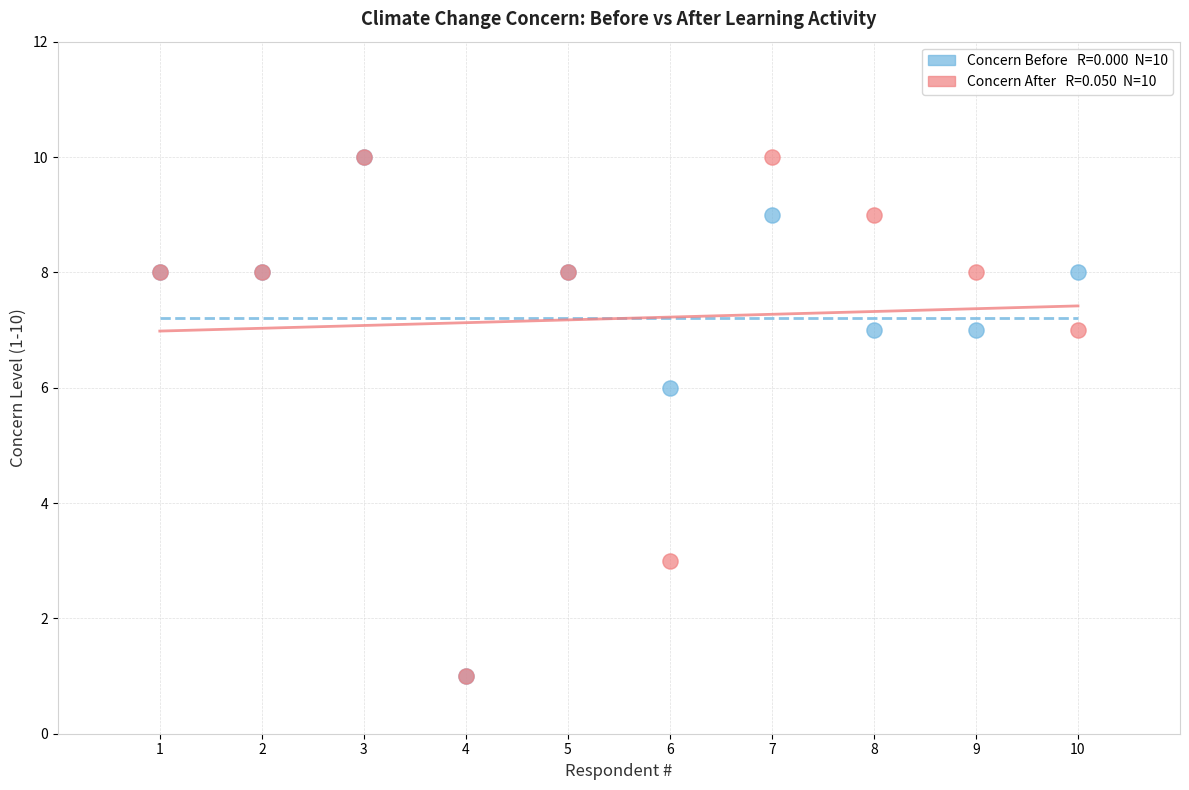

Across all series, what Y value is closest to 5?

6